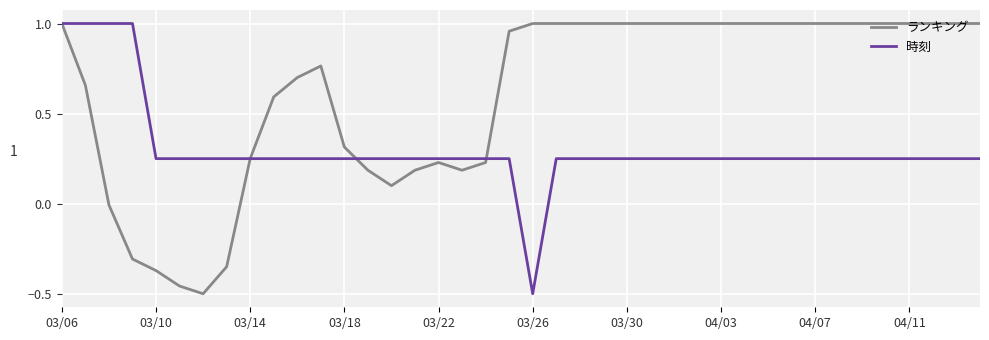

List the series in order of their overall mean, lowest first.

時刻, ランキング